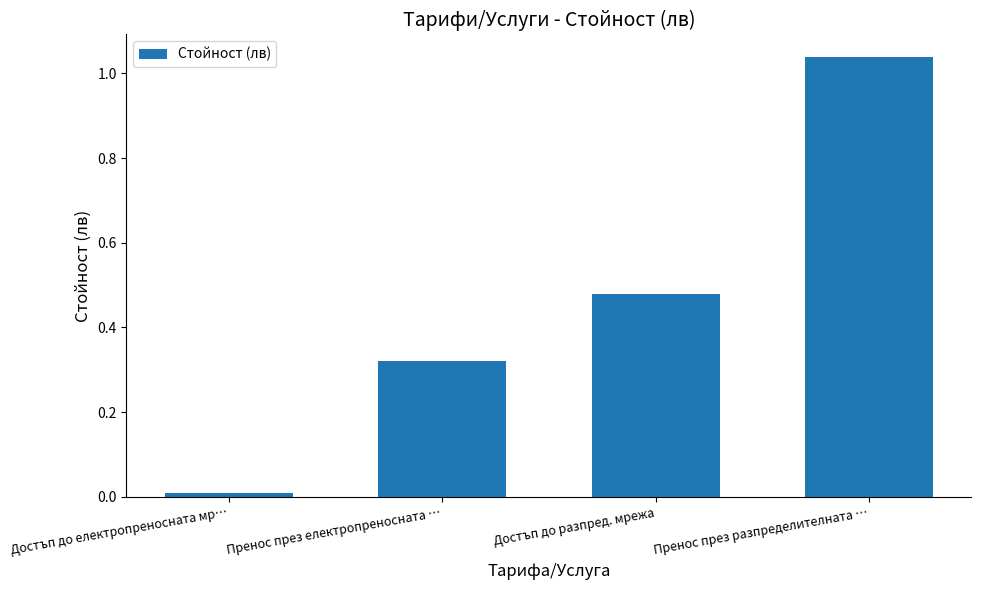

What is the label of the 1st bar from the right?

Пренос през разпределителната …